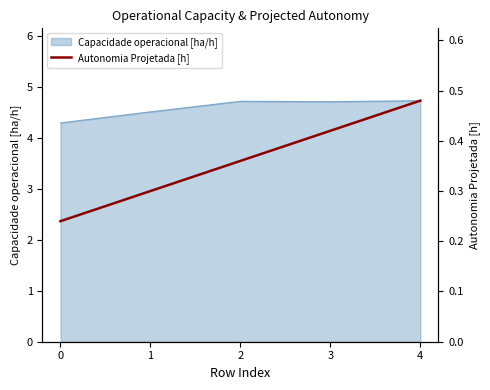

What is the difference between the values at 2 and 3?

0.1